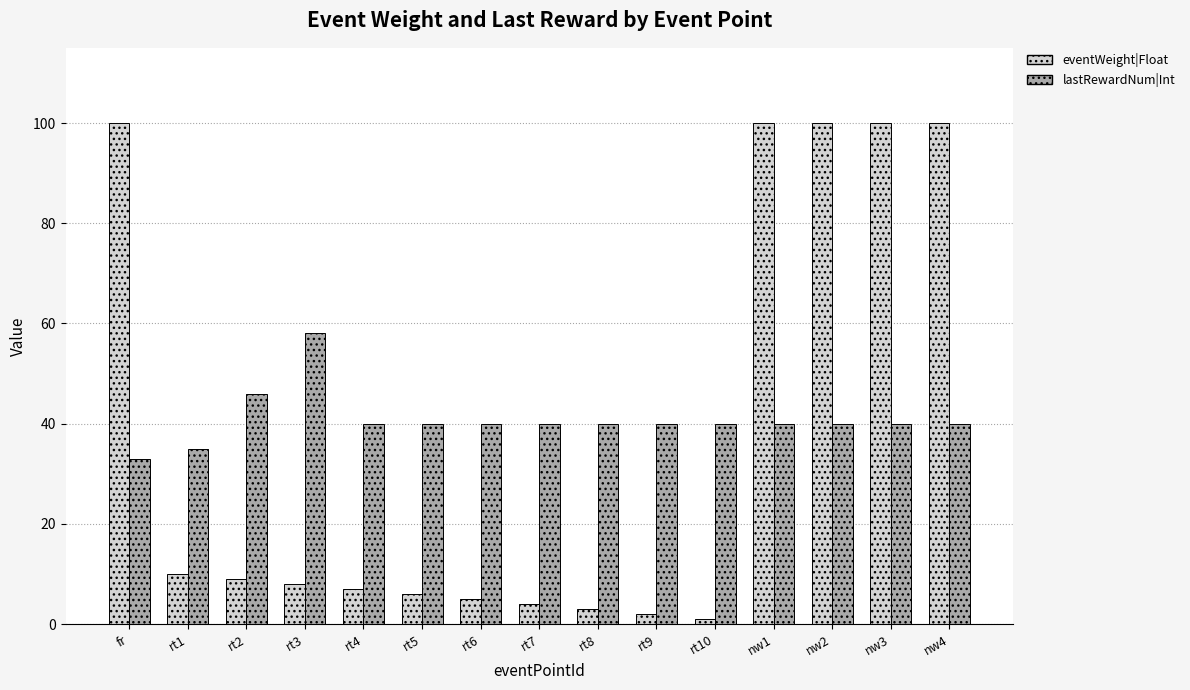

What position from the left is rt4?

5